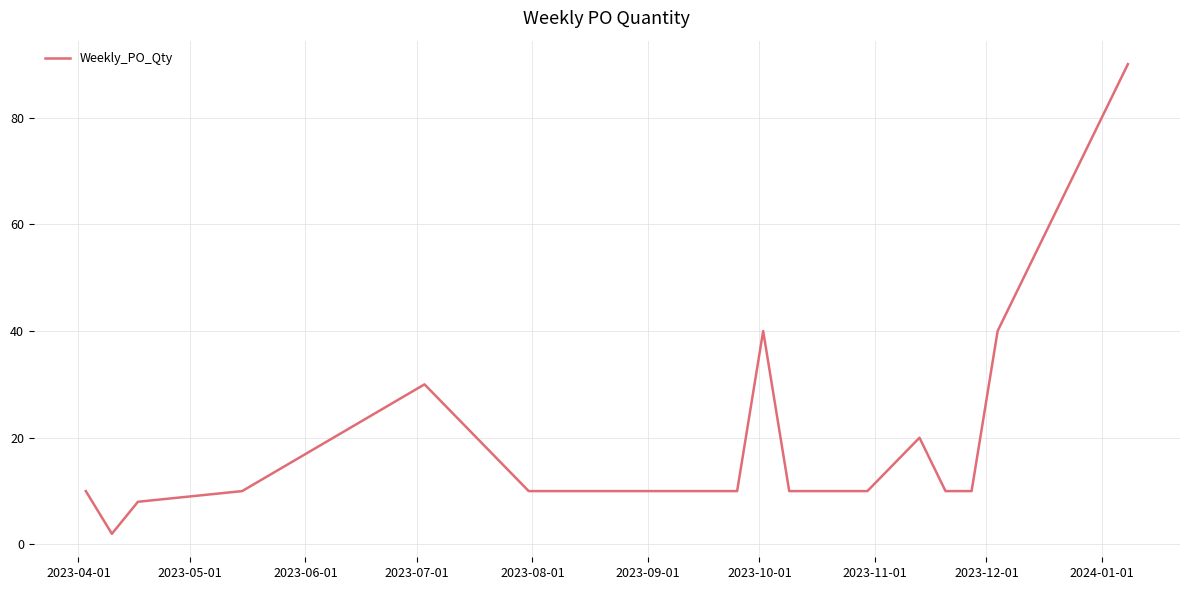

What is the difference between the maximum and minimum values?

88